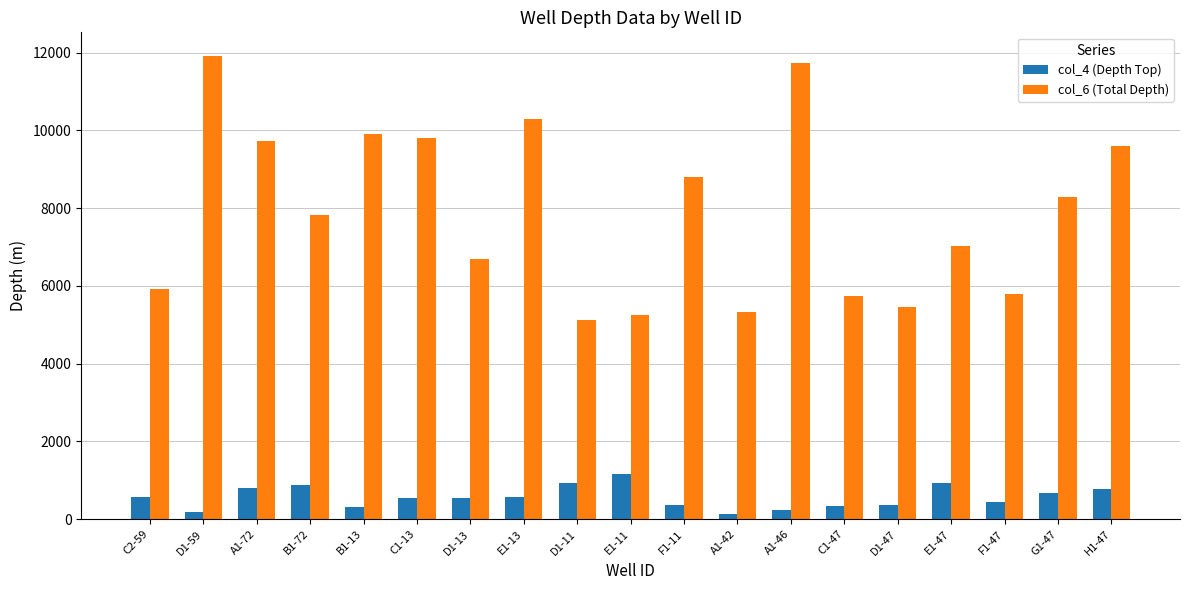

List the series in order of their overall mean, lowest first.

col_4 (Depth Top), col_6 (Total Depth)